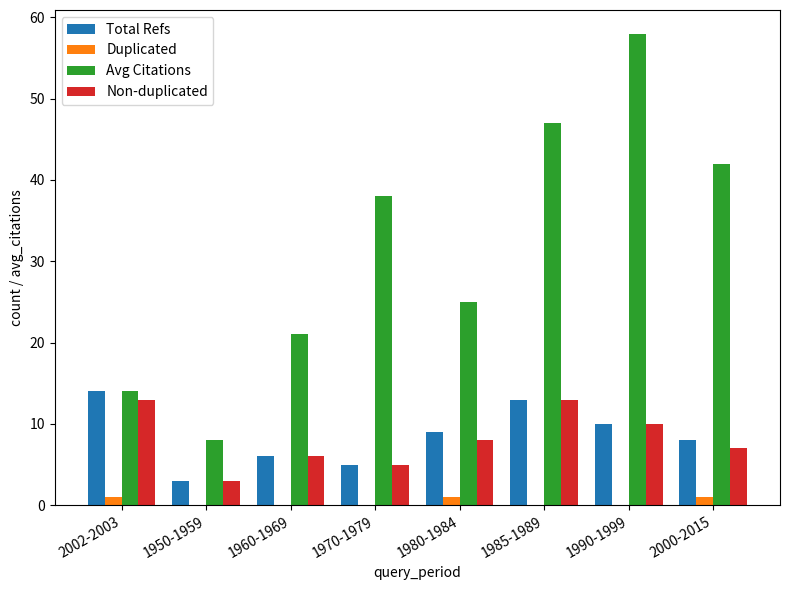

Which series has the largest range (max minus min)?

Avg Citations